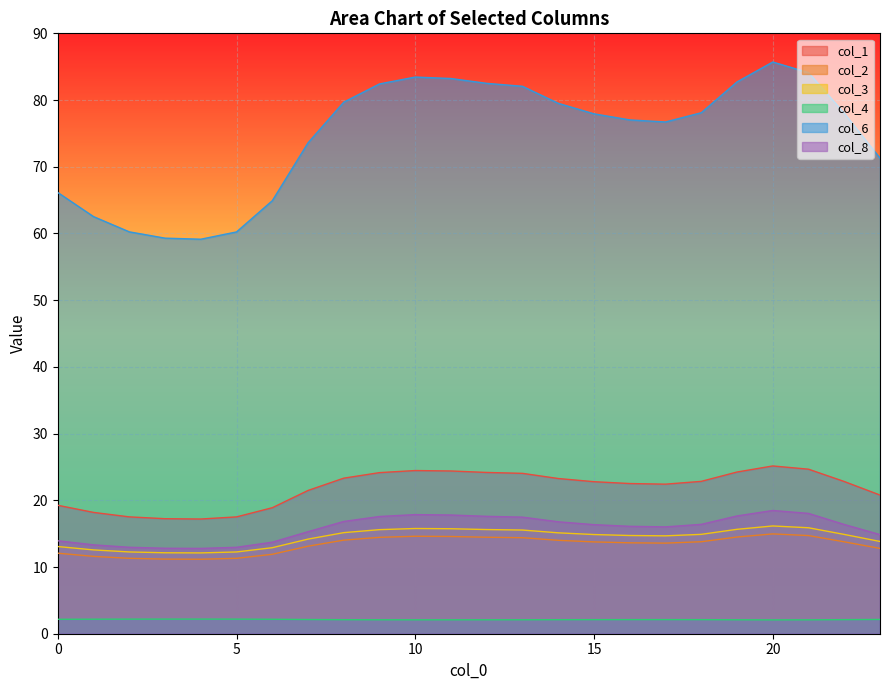

Which series changed the most between 1 and 11?

col_6